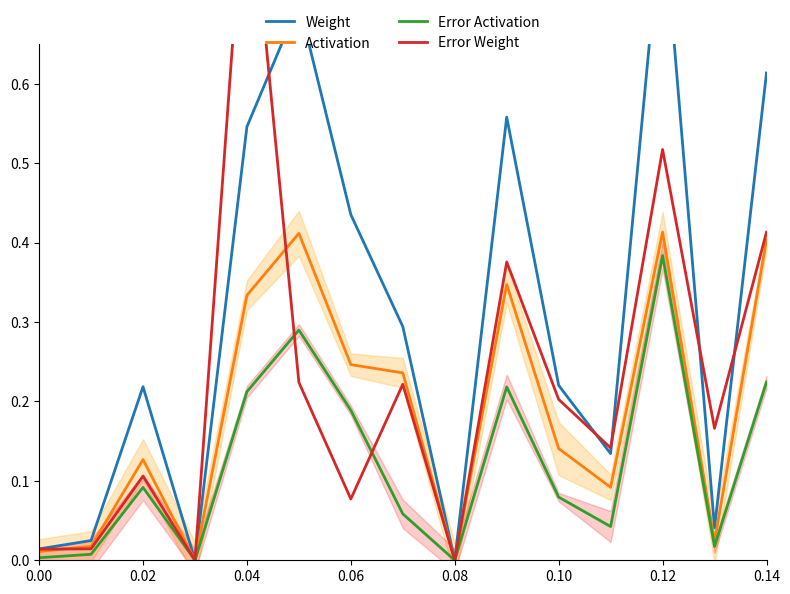

At which label does Error Activation reach its peak?

0.12